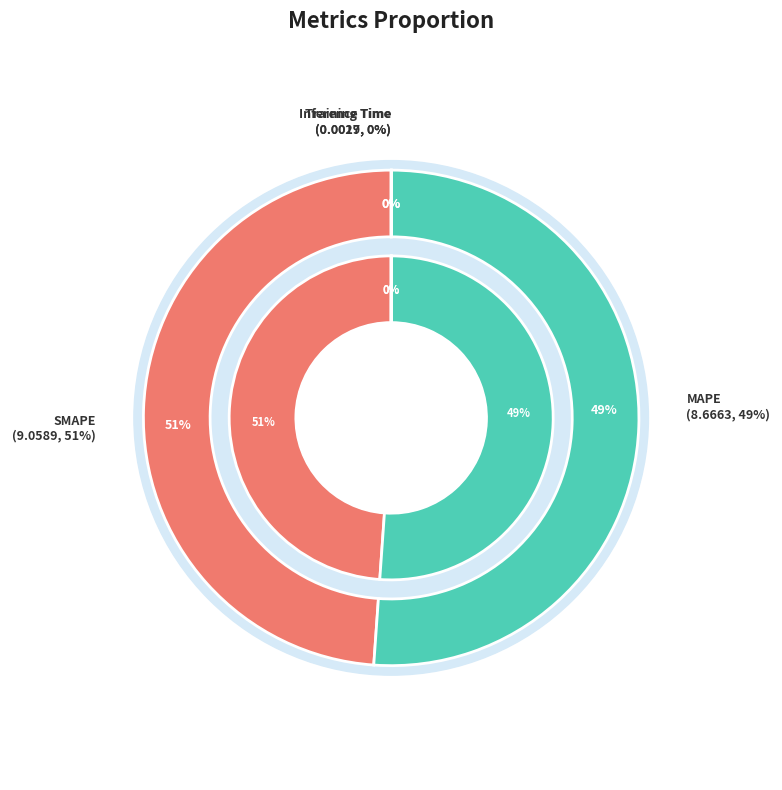

Which slice represents more than half of the pie?

SMAPE